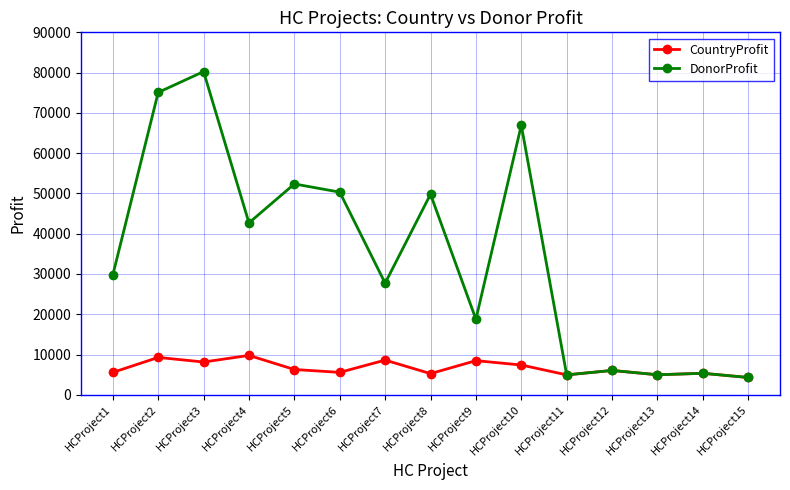

Which series has the largest range (max minus min)?

DonorProfit